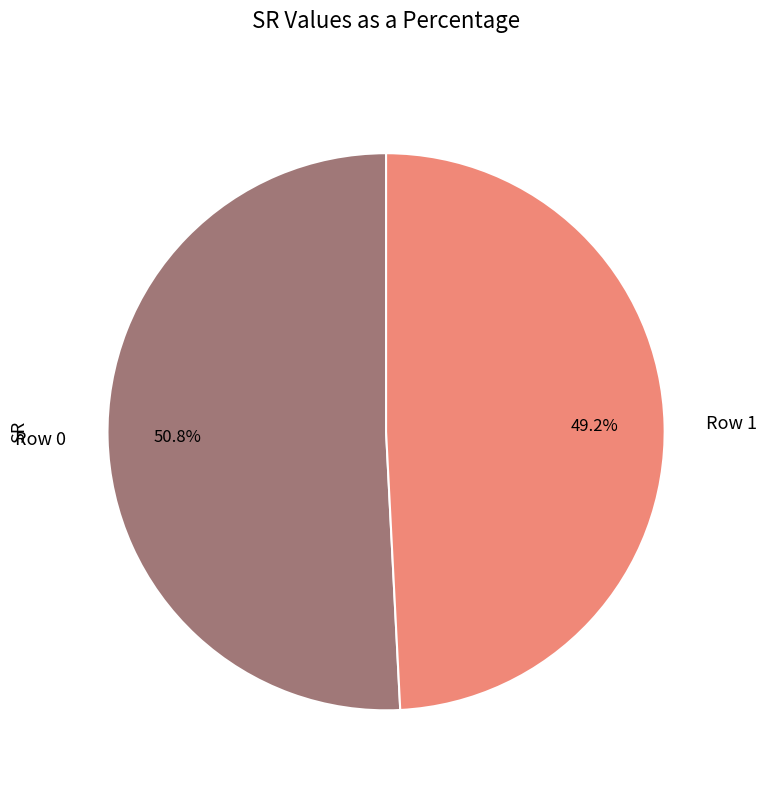

Count the number of slices in the pie.

2